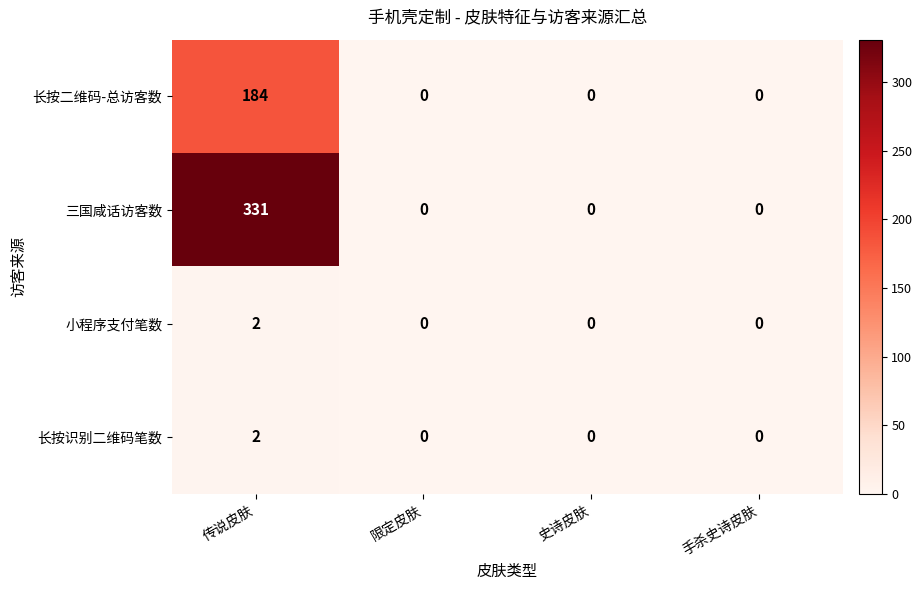

At how many categories does at least one series exceed 266?

1